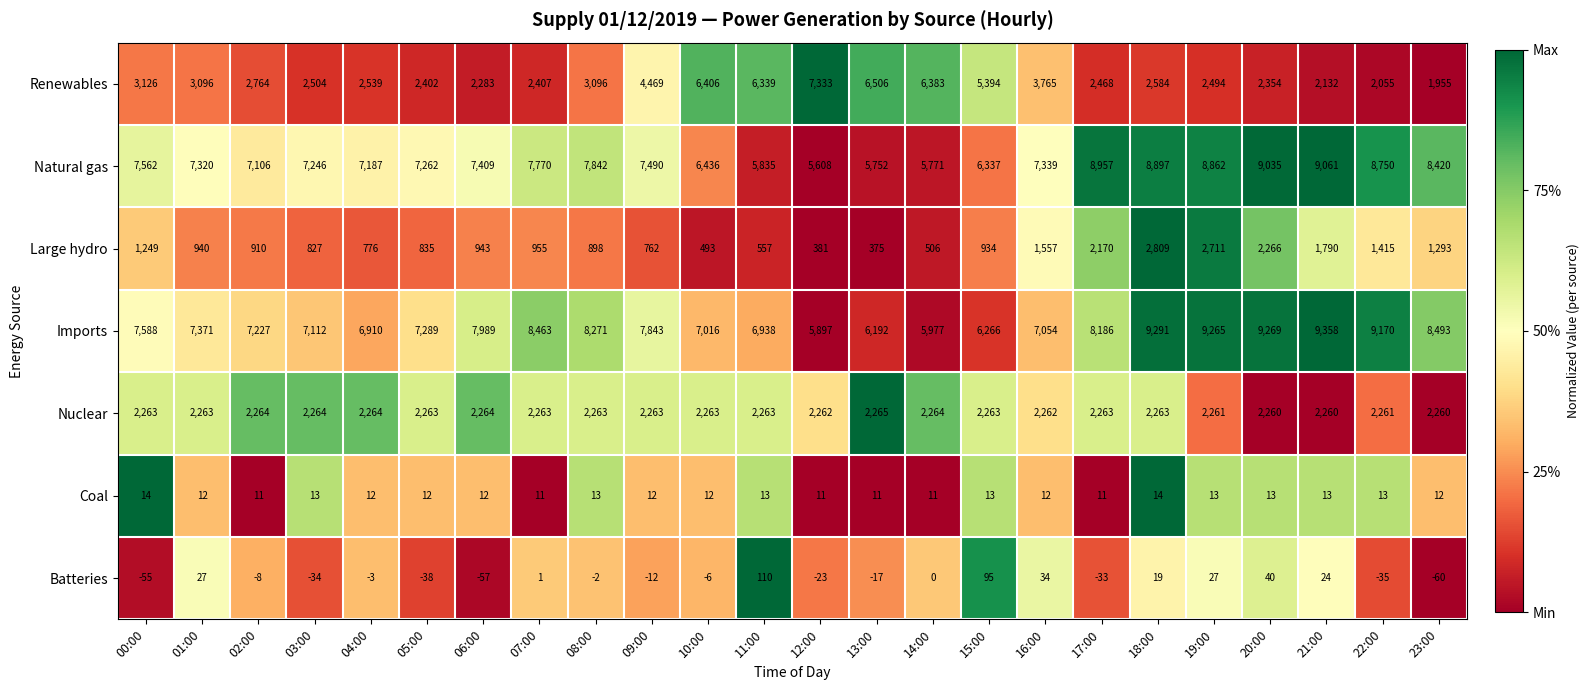

How many distinct data groups are displayed?

7